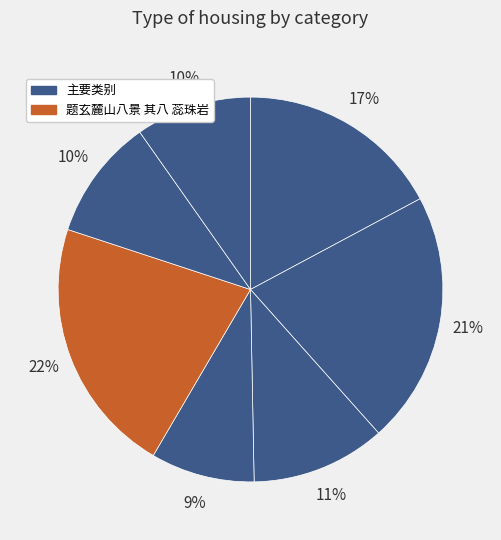

How many segments does this pie chart have?

7